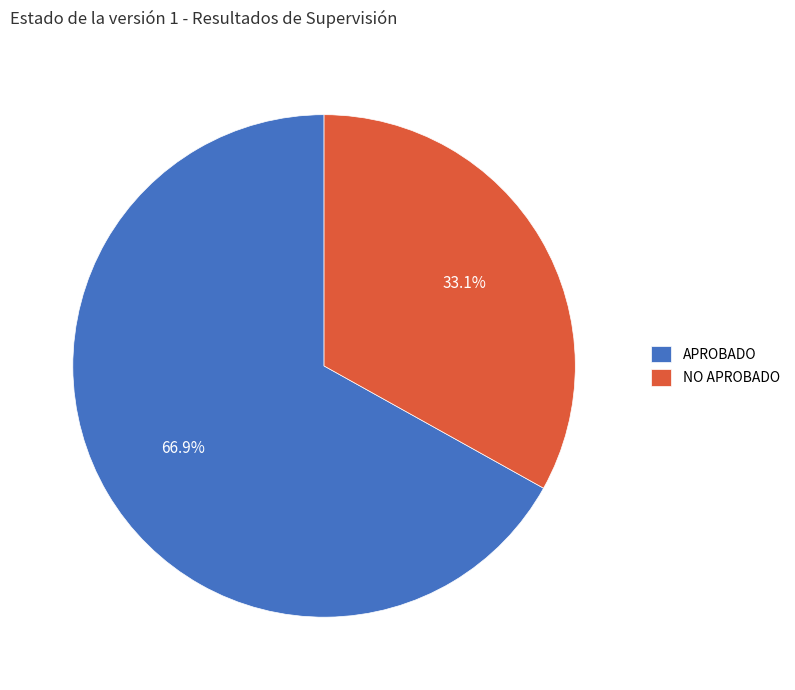

Rank the categories by value from lowest to highest.

NO APROBADO, APROBADO